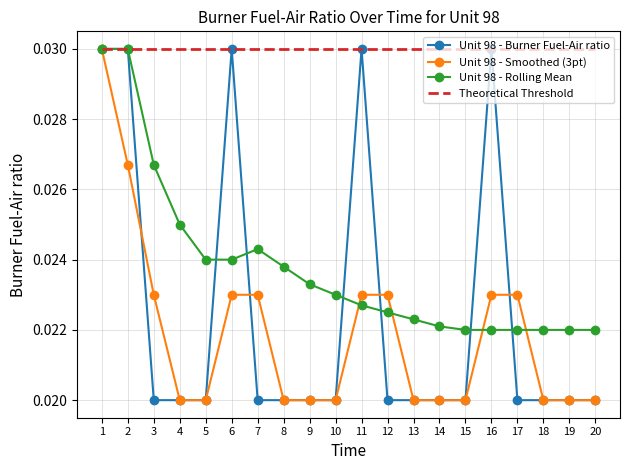

Rank the series at 3 from lowest to highest value.

Unit 98 - Burner Fuel-Air ratio, Unit 98 - Smoothed (3pt), Unit 98 - Rolling Mean, Theoretical Threshold